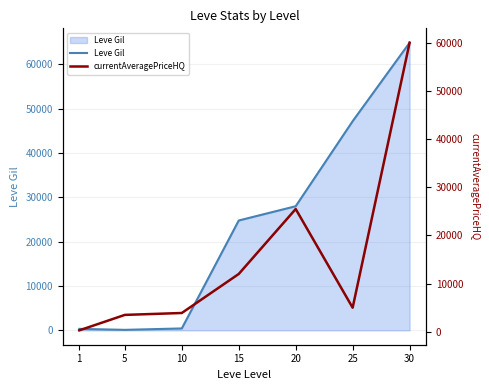

Does the chart have visible grid lines?

Yes